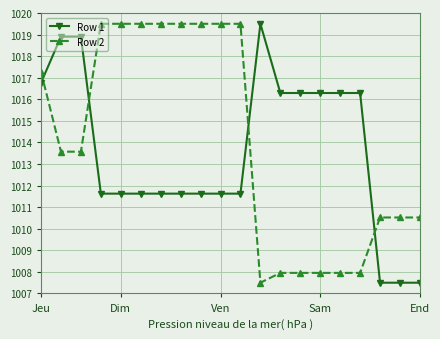

What are all the series names shown in the legend?

Row 1, Row 2